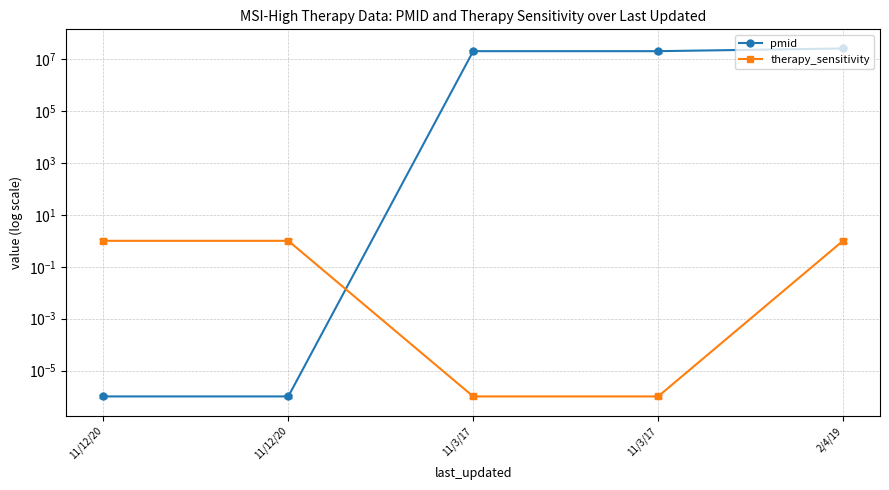

How many distinct data groups are displayed?

2